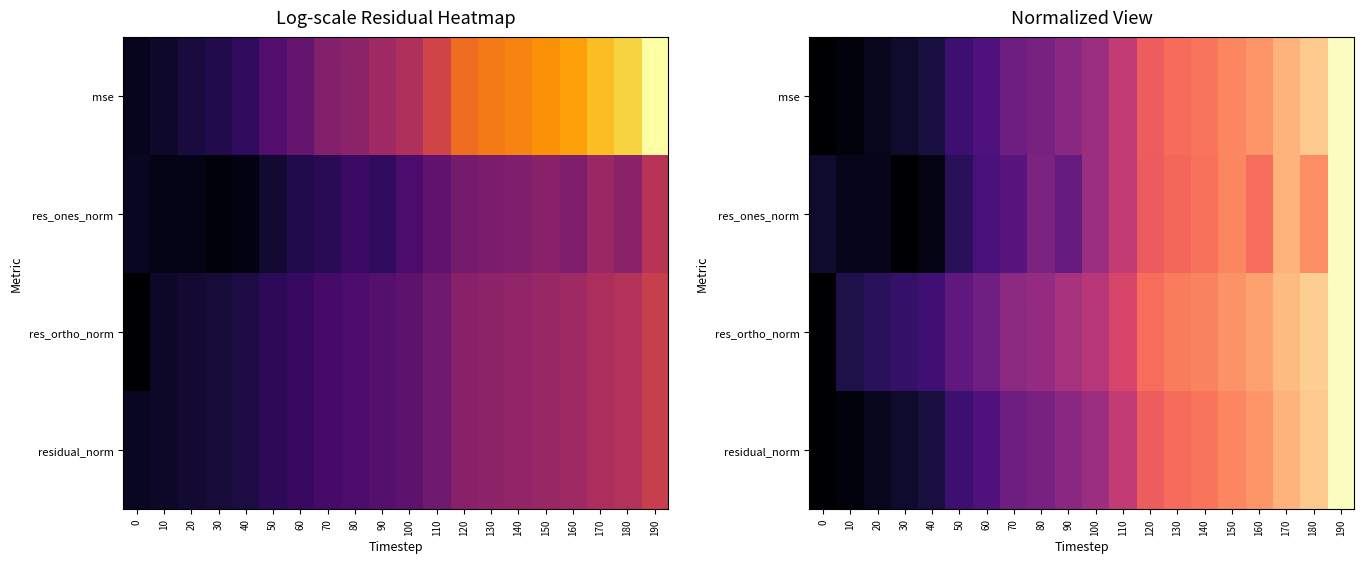

Count the number of categories in the chart.

20